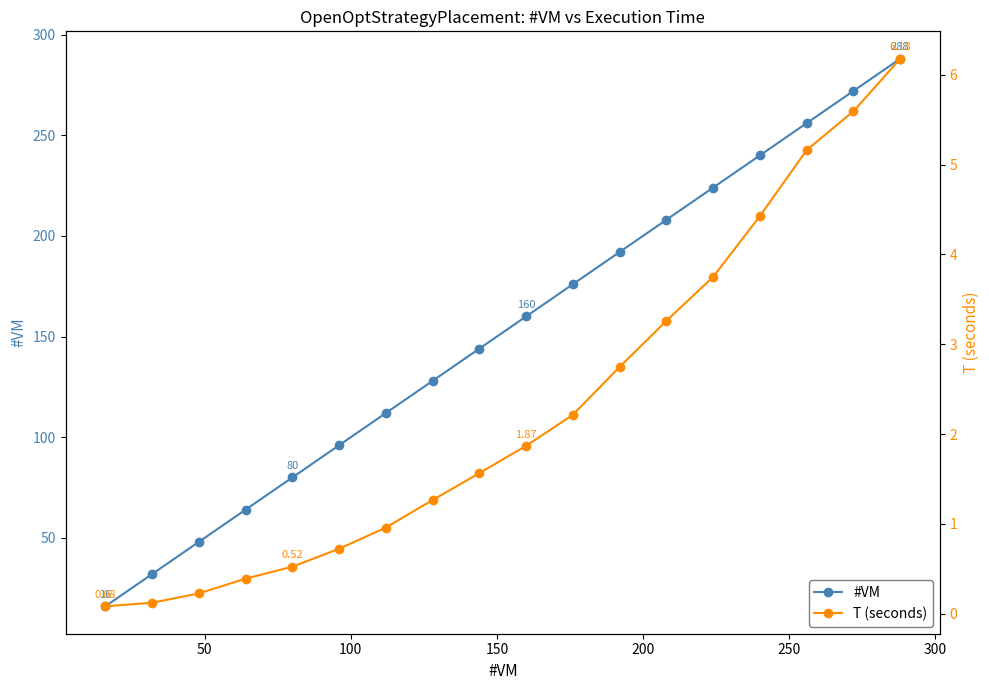

What is the value of the #VM point at the 12th from the left?

192